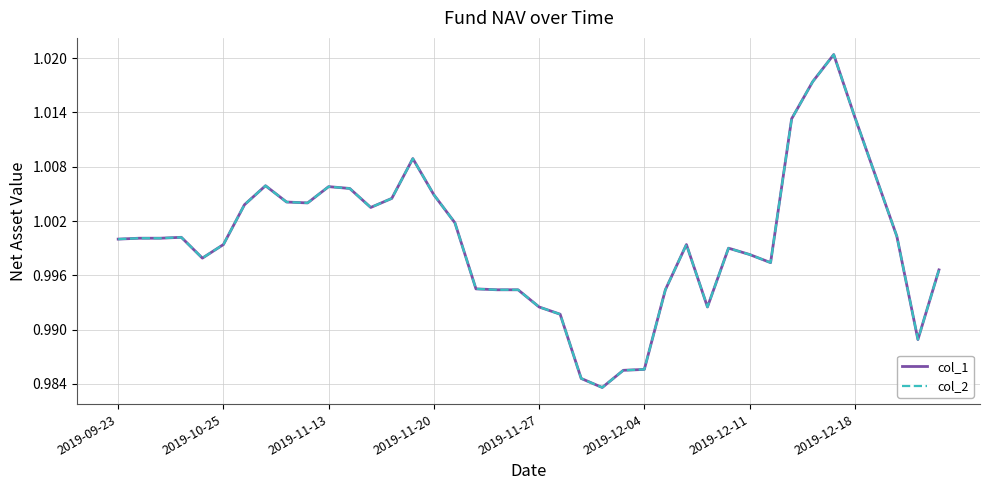

True or false: col_2 and col_1 cross at least once.

False